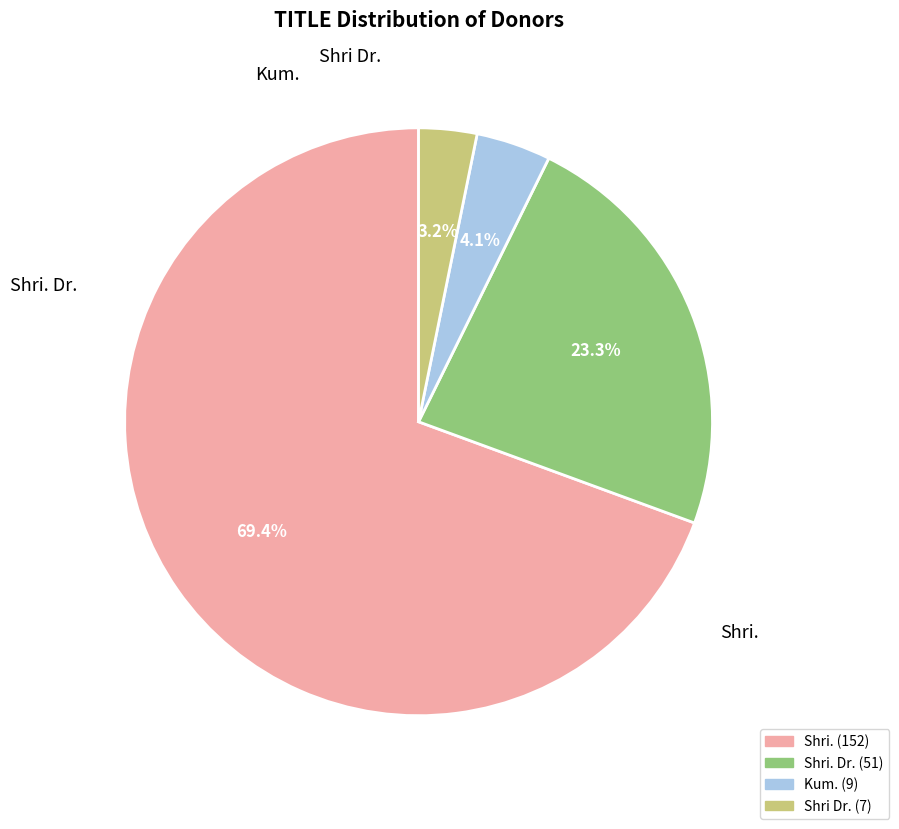

Is there any slice that represents more than half of the pie?

Yes